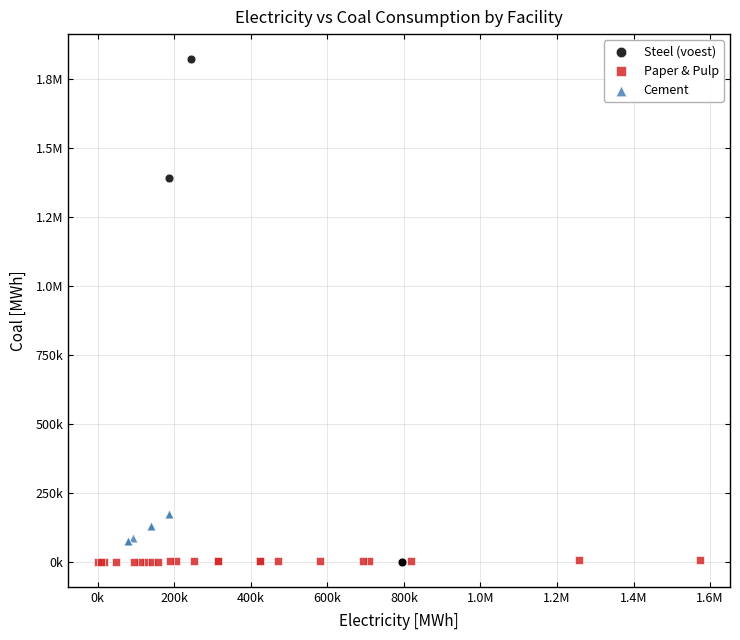

What are all the series names shown in the legend?

Steel (voest), Paper & Pulp, Cement